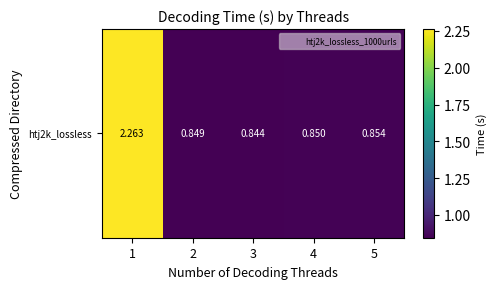

List the labels in order of value, largest first.

1, 5, 4, 2, 3